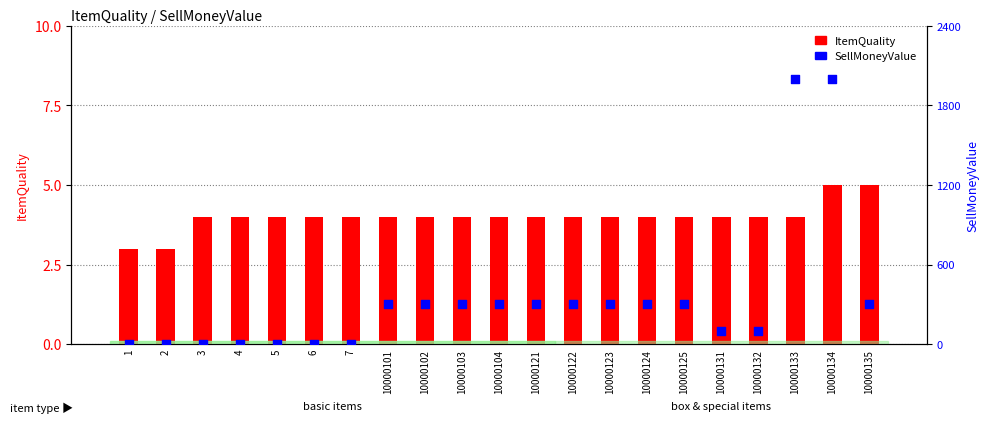

What are all the series names shown in the legend?

ItemQuality, SellMoneyValue